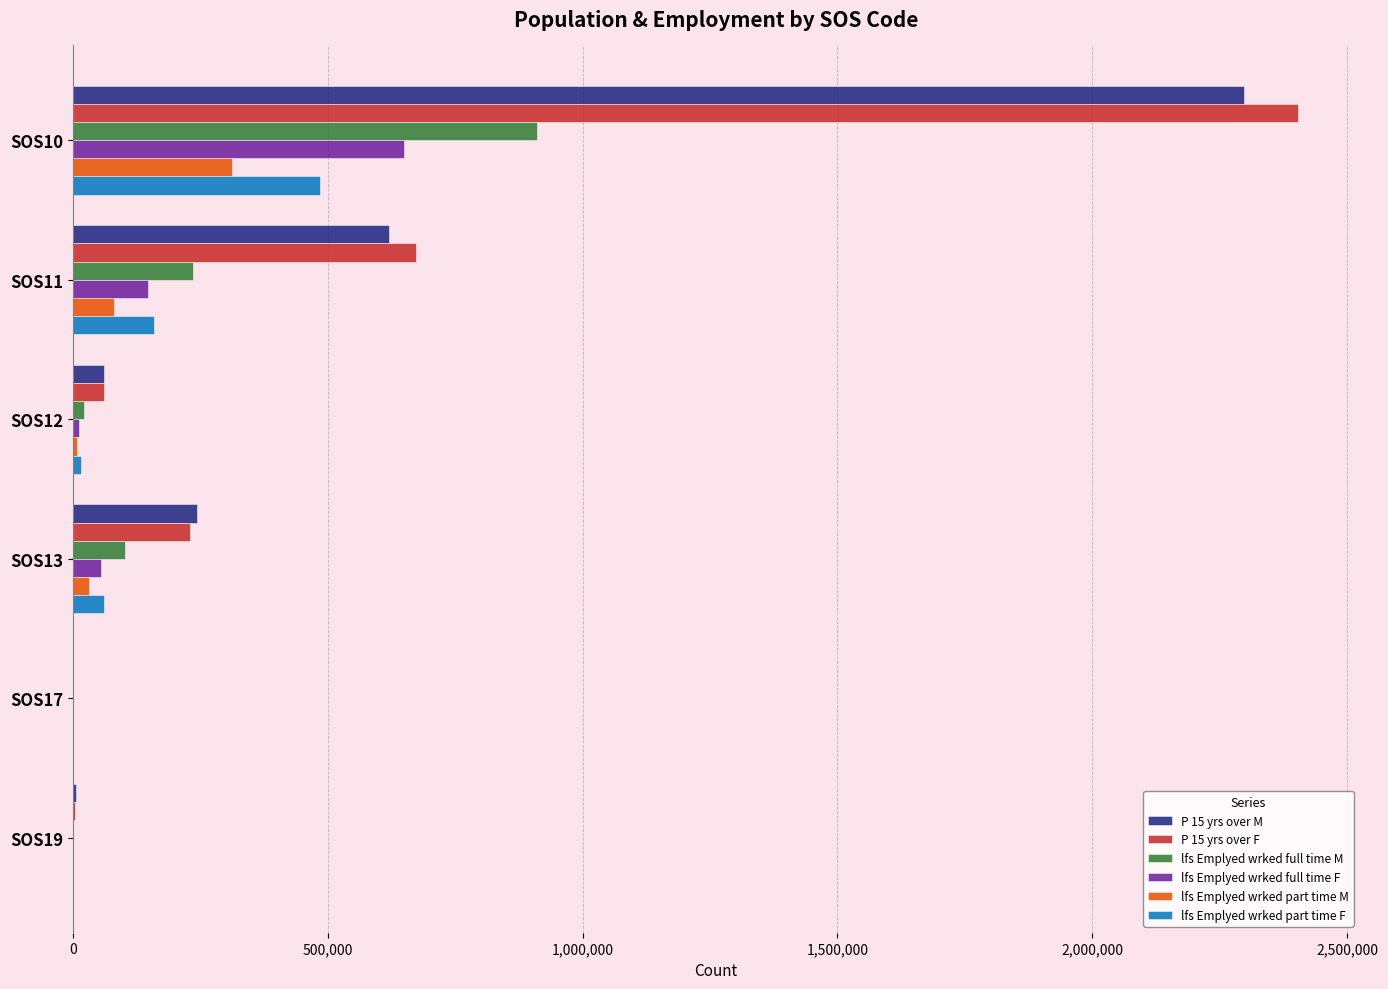

Is the value of P 15 yrs over F at SOS11 greater than the value of lfs Emplyed wrked part time M at SOS11?

Yes